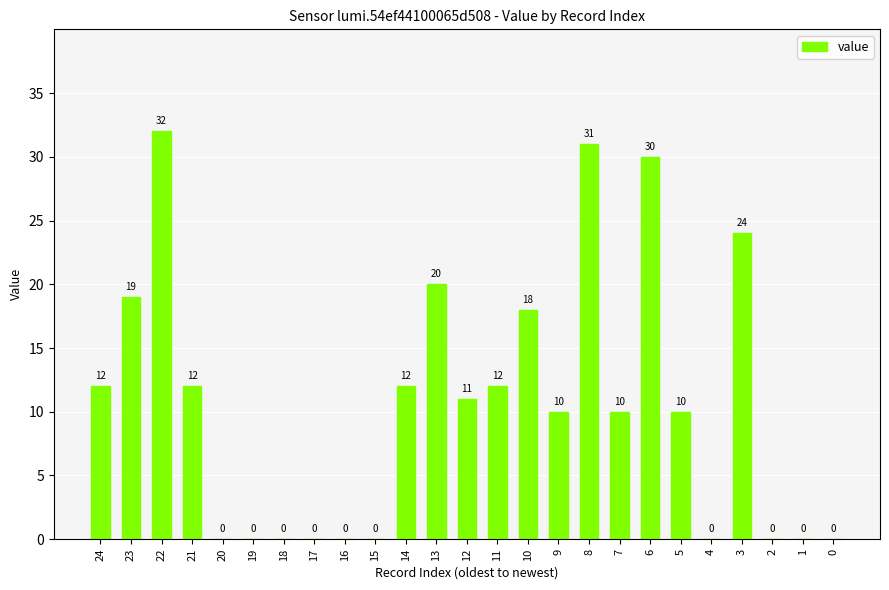

At which label is the value closest to 16?

10